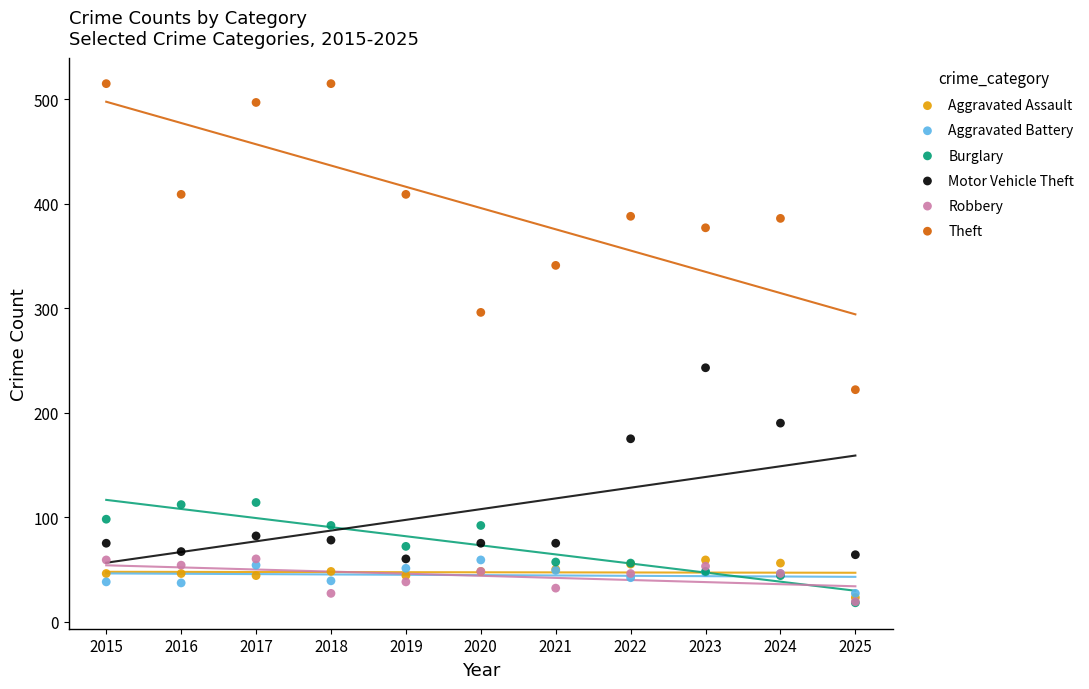

Which series has the largest Y range (max minus min)?

Theft